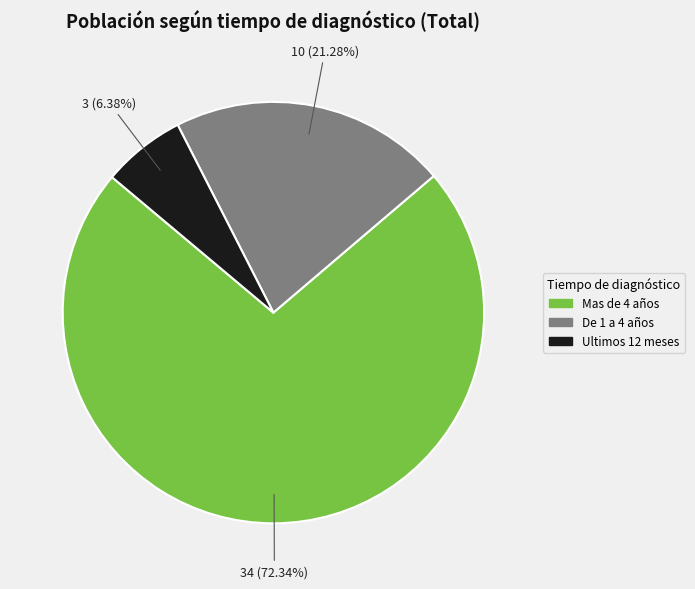

Which slice is the largest?

Mas de 4 años